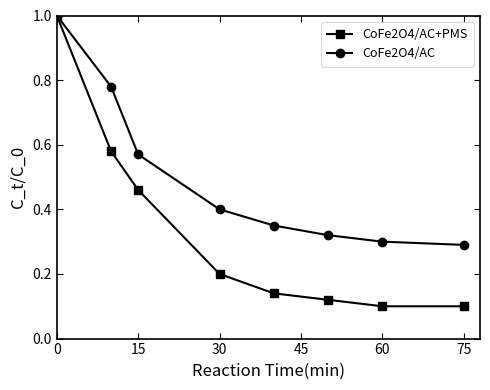

How many lines are shown in the chart?

2